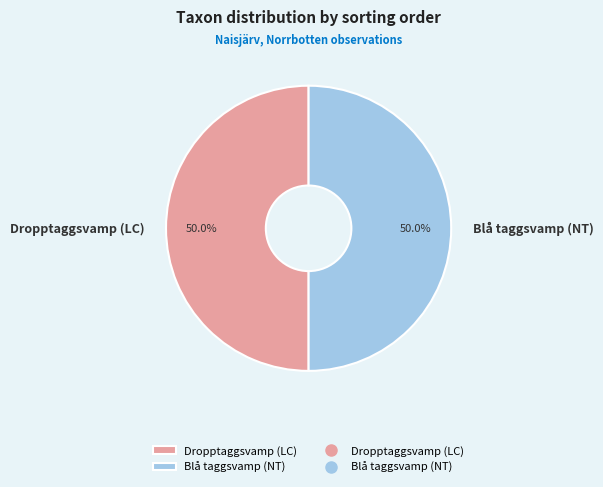

What percentage is the Dropptaggsvamp (LC) slice, to the nearest percent?

50%